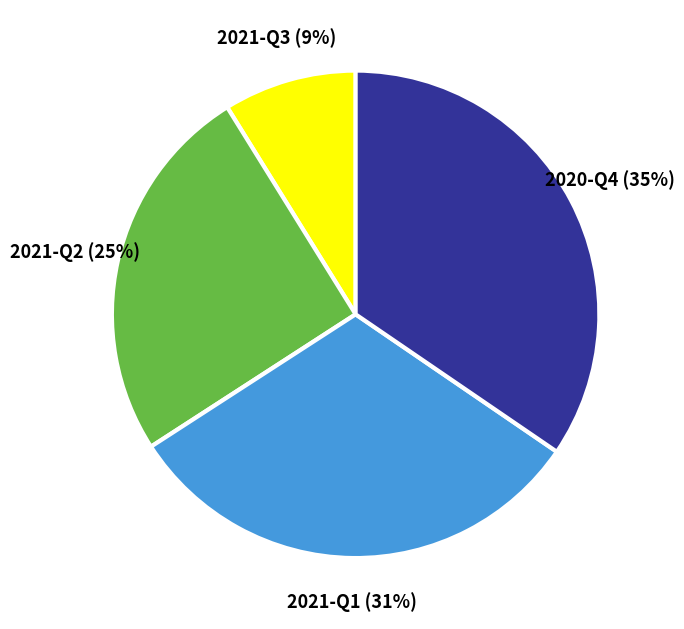

To the nearest percent, what is the average slice percentage?

25%